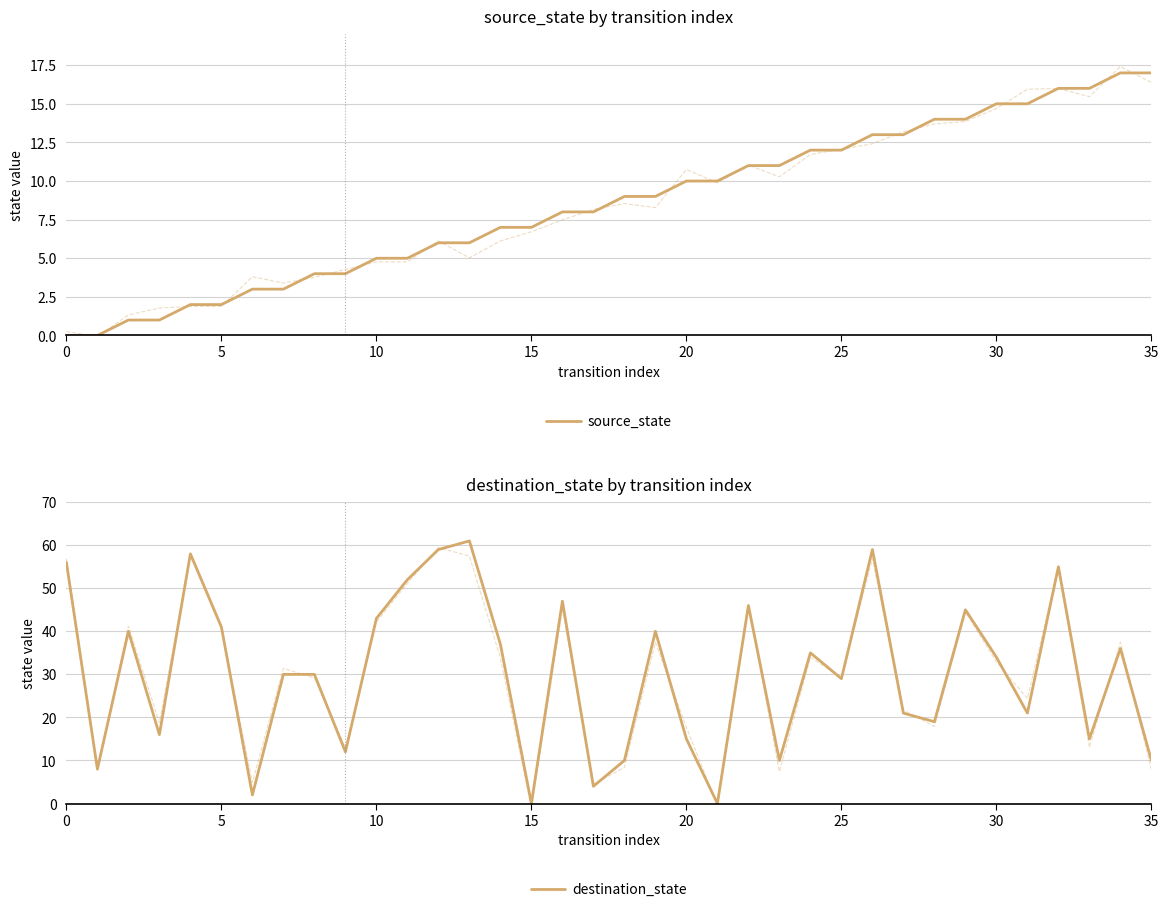

How many categories are shown in the chart?

36